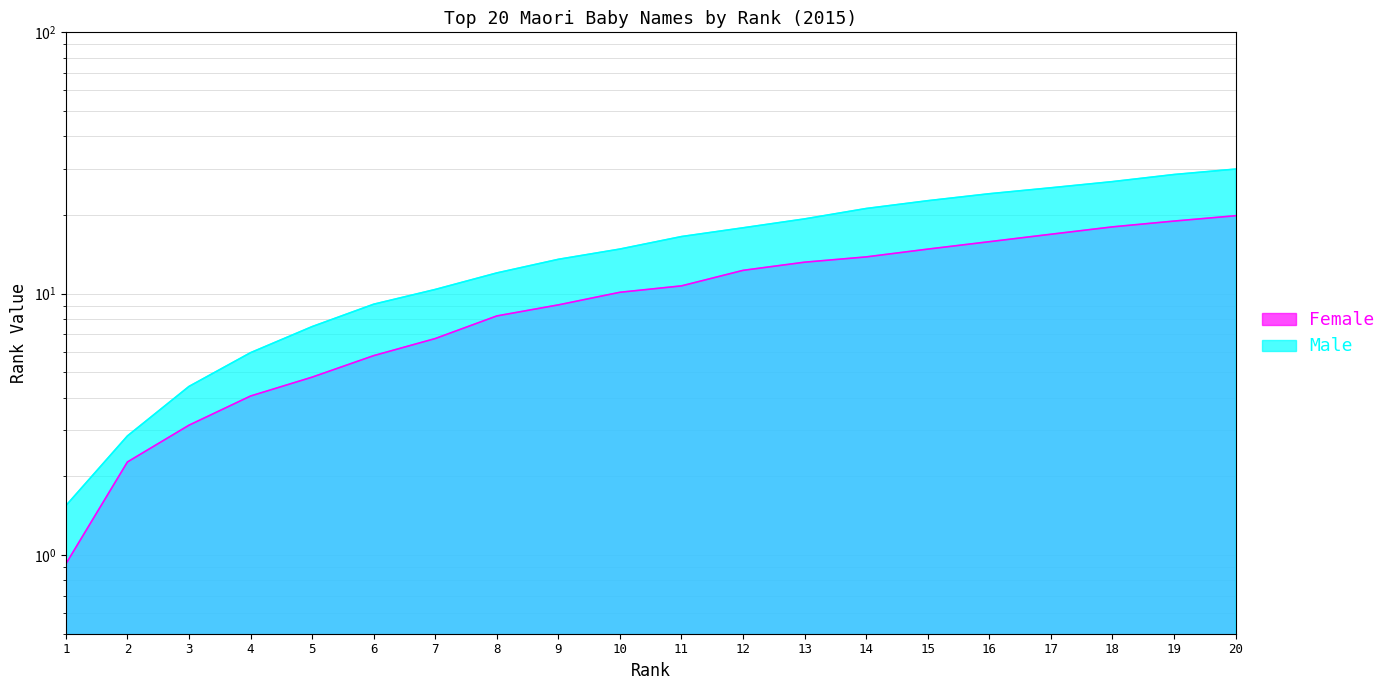

The value of Male at 6 is 3.2. True or false?

False